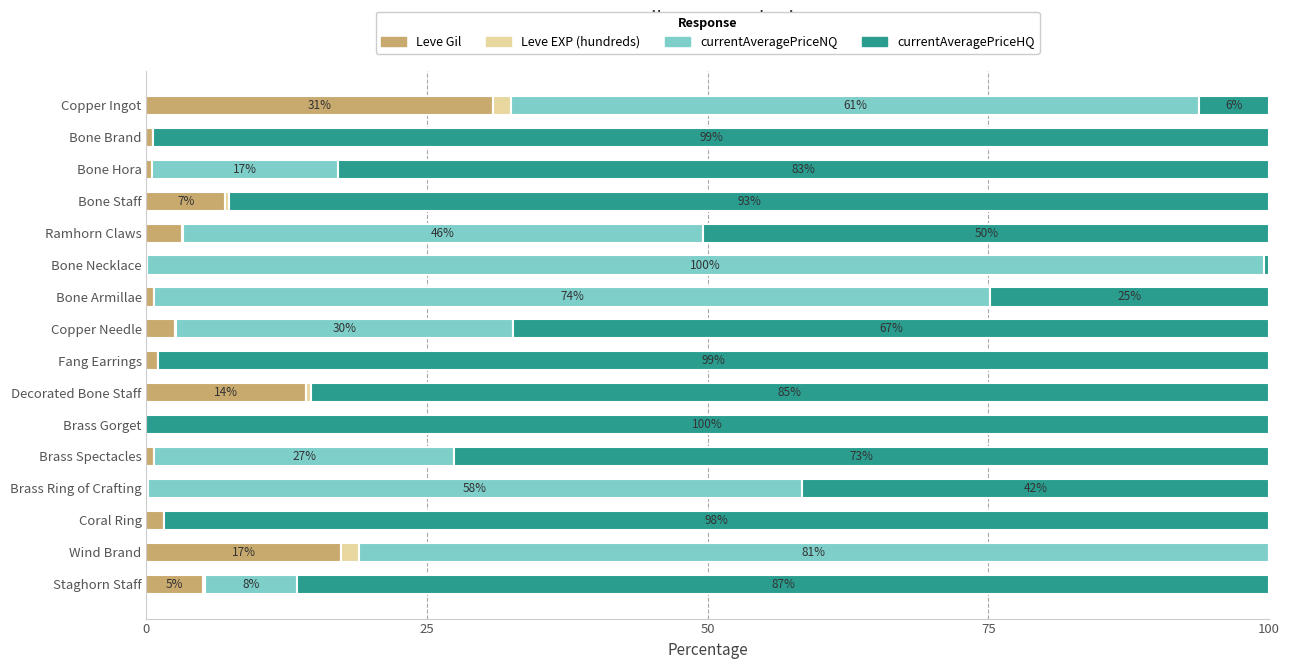

The Leve Gil series shows 5.1 at Staghorn Staff. True or false?

True